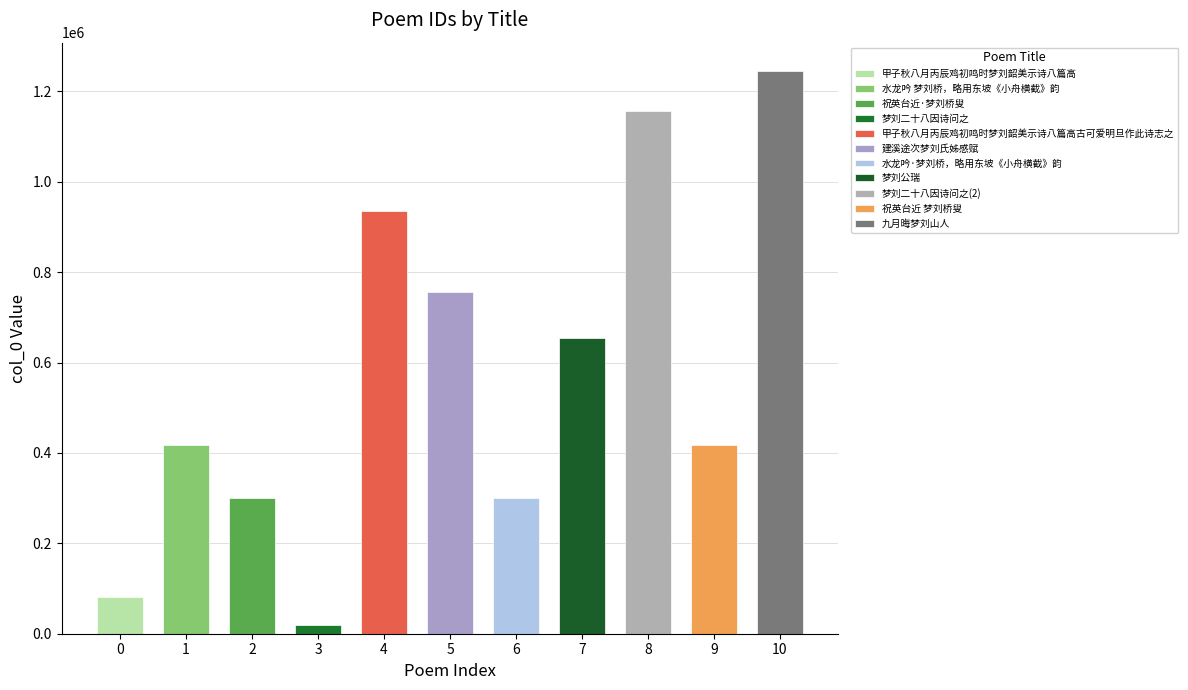

Which has a higher value, 甲子秋八月丙辰鸡初鸣时梦刘韶美示诗八篇高古可爱明旦作此诗志之 or 祝英台近 梦刘桥叟?

甲子秋八月丙辰鸡初鸣时梦刘韶美示诗八篇高古可爱明旦作此诗志之